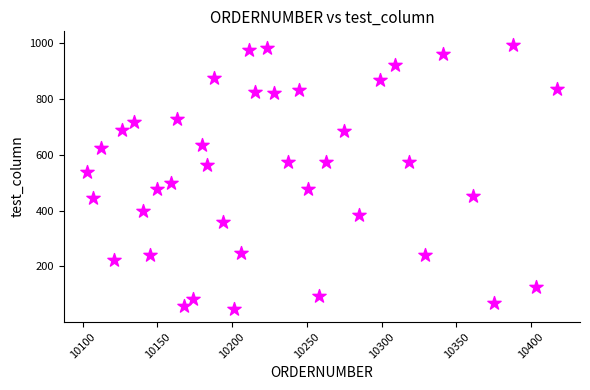

What is the range of X values (max minus min)?

314